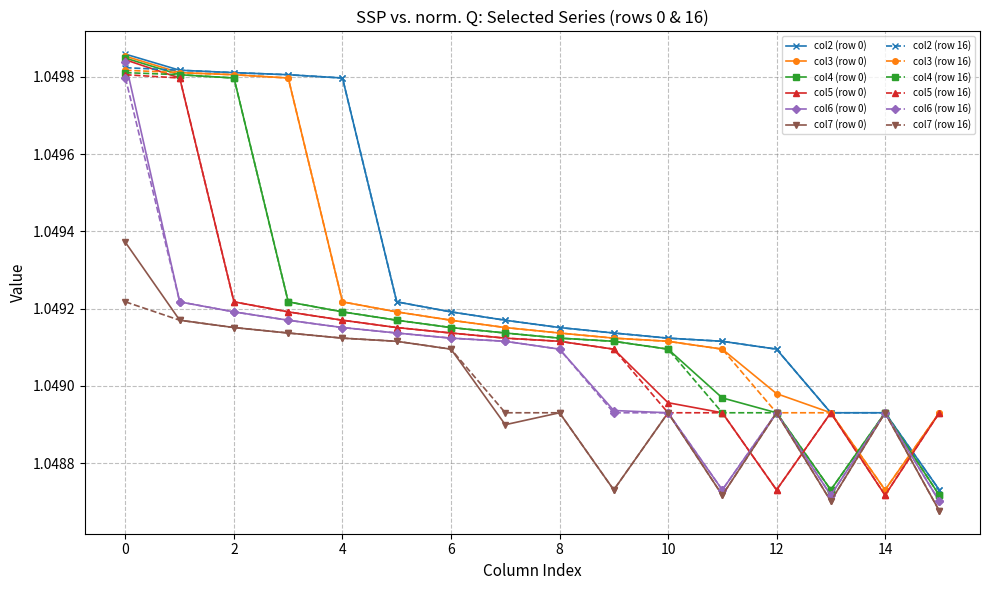

Count the col5 (row 16) values in the range 1 to 2.

16